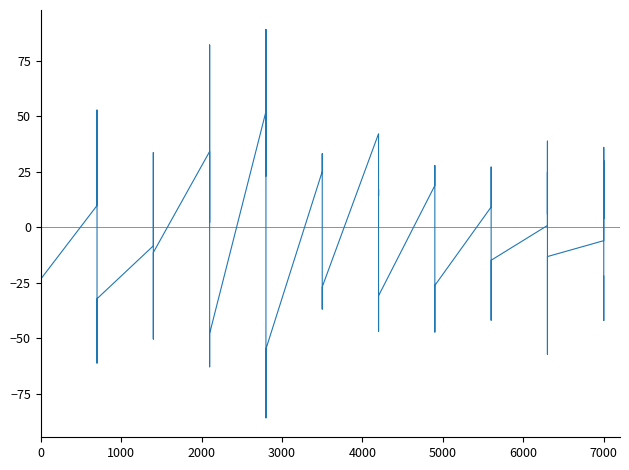

How many interior local valleys does the Grand Crossing series have?

3